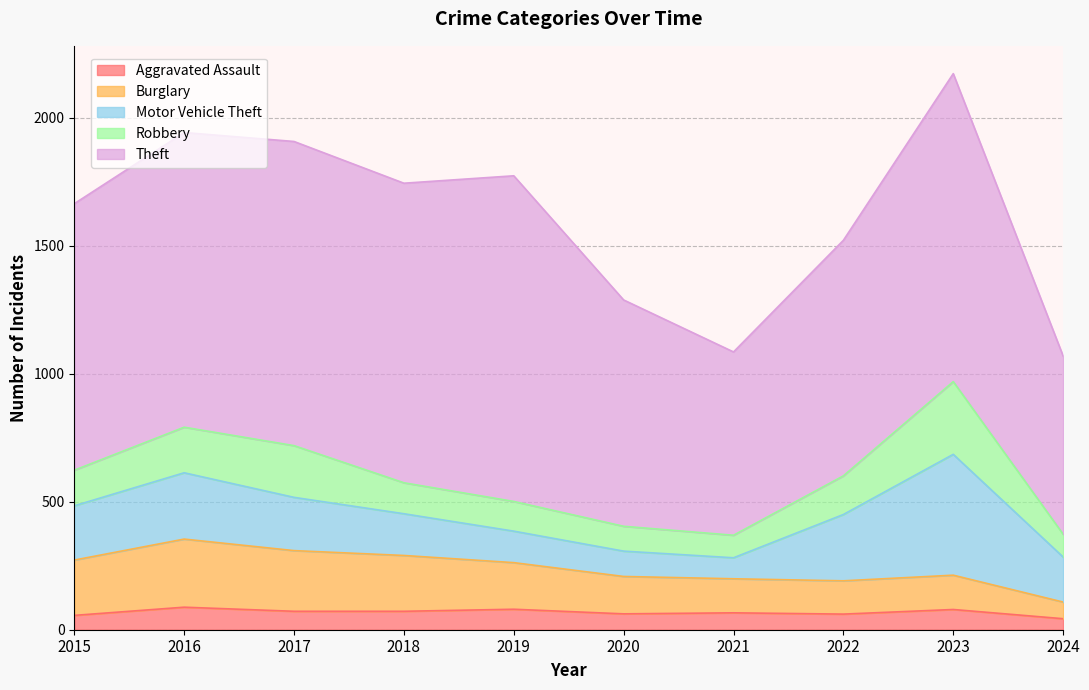

What is the highest value of the Theft series?

1272